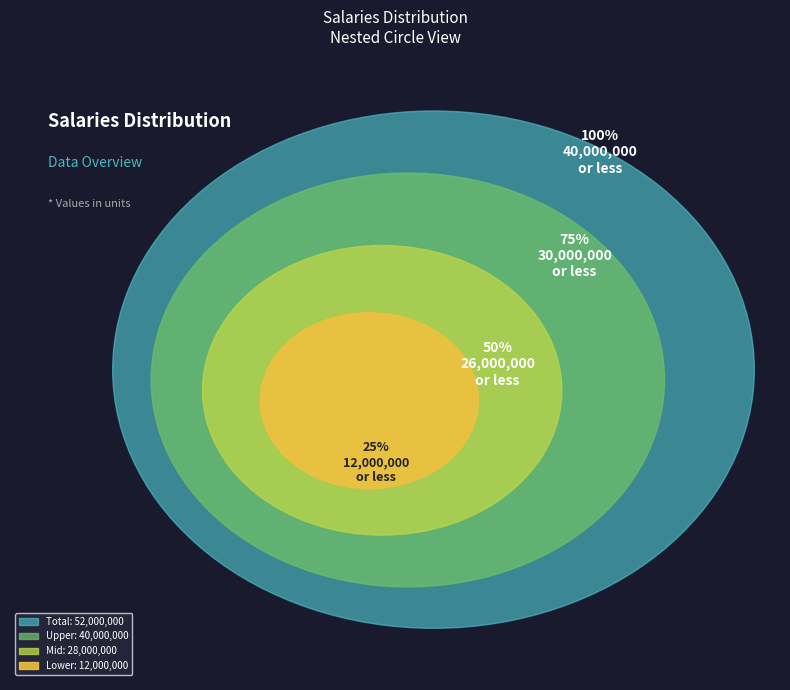

Combined, what portion of the pie is 40000000 and 12000000?

100.0%